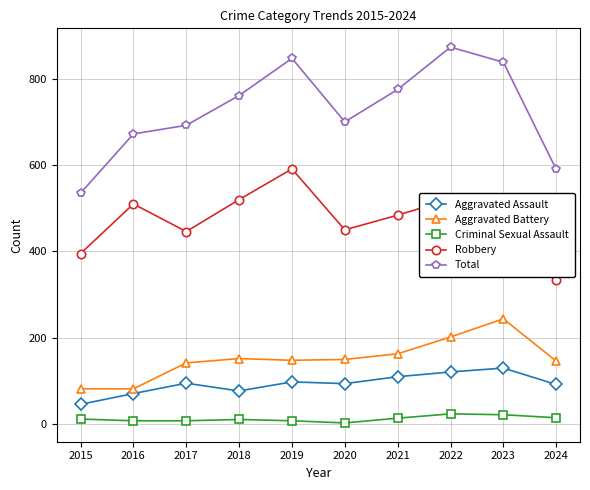

Which category has the lowest value in the Robbery series?

2024